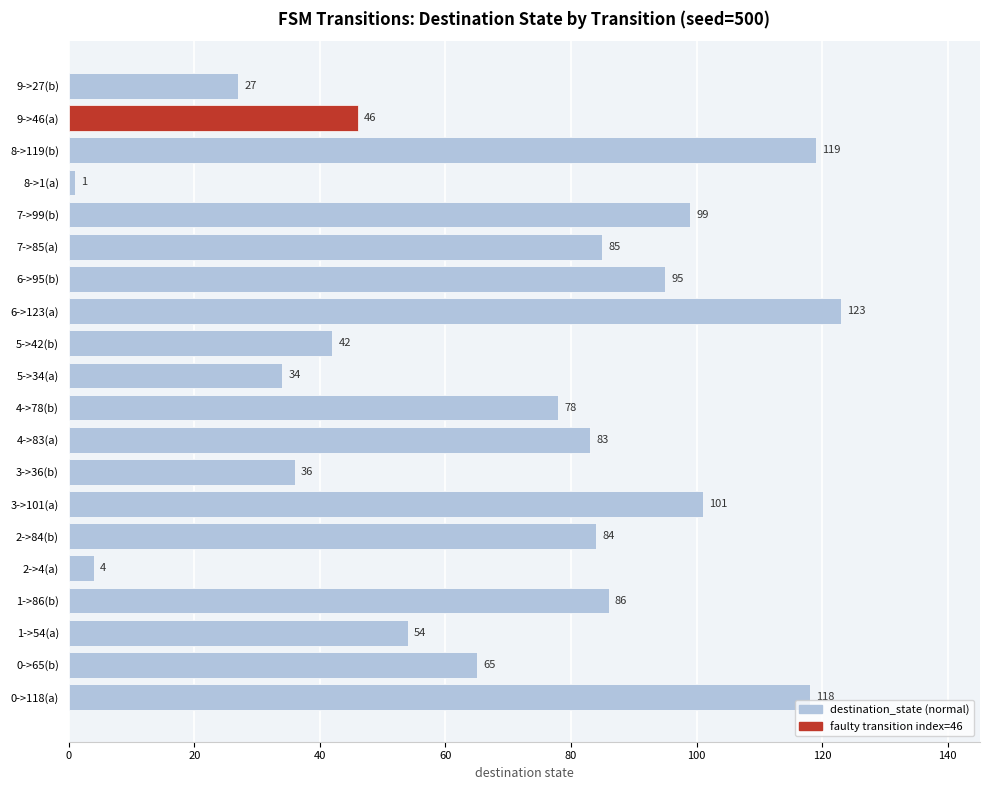

Reading bottom to top, what are all the values shown in this chart?

118	65	54	86	4	84	101	36	83	78	34	42	123	95	85	99	1	119	46	27